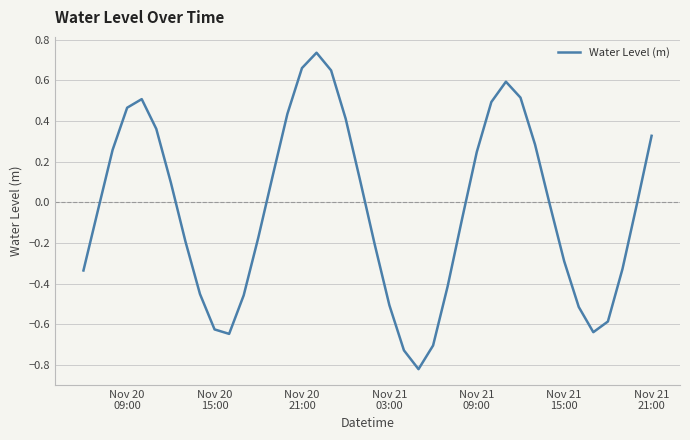

How many lines are shown in the chart?

1